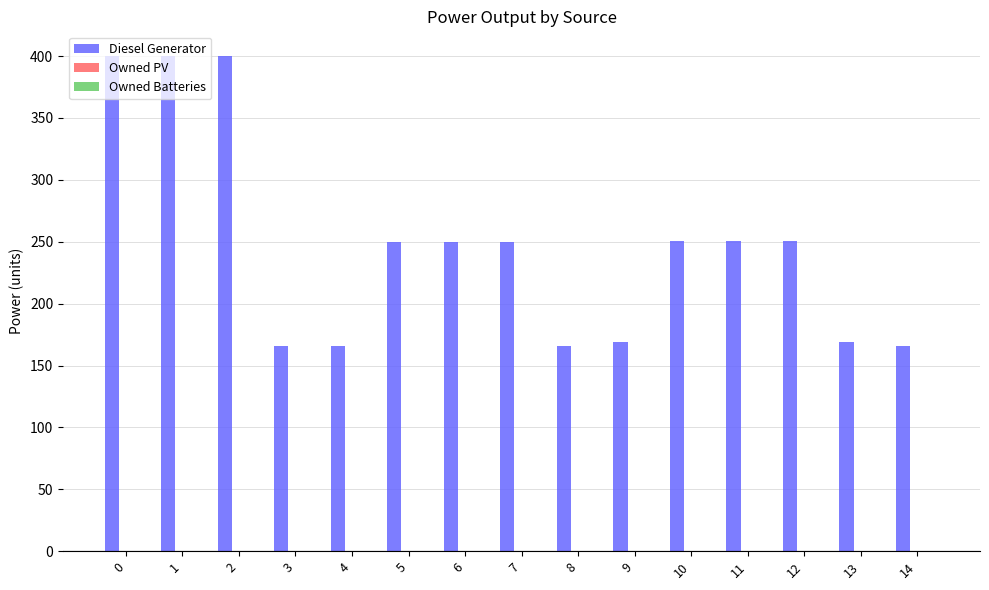

The value at 6 is 351. True or false?

False